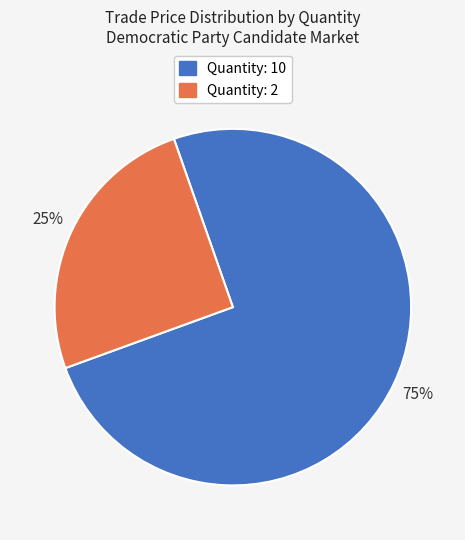

What is the largest slice in the pie chart?

Quantity: 10